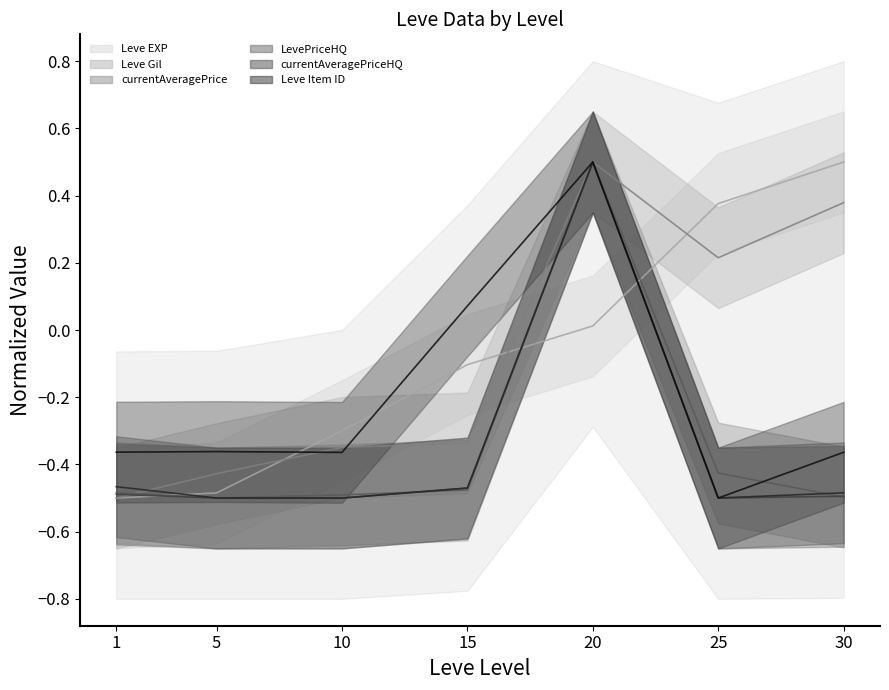

What is the difference between the maximum and minimum values in the currentAveragePriceHQ series?

1.0